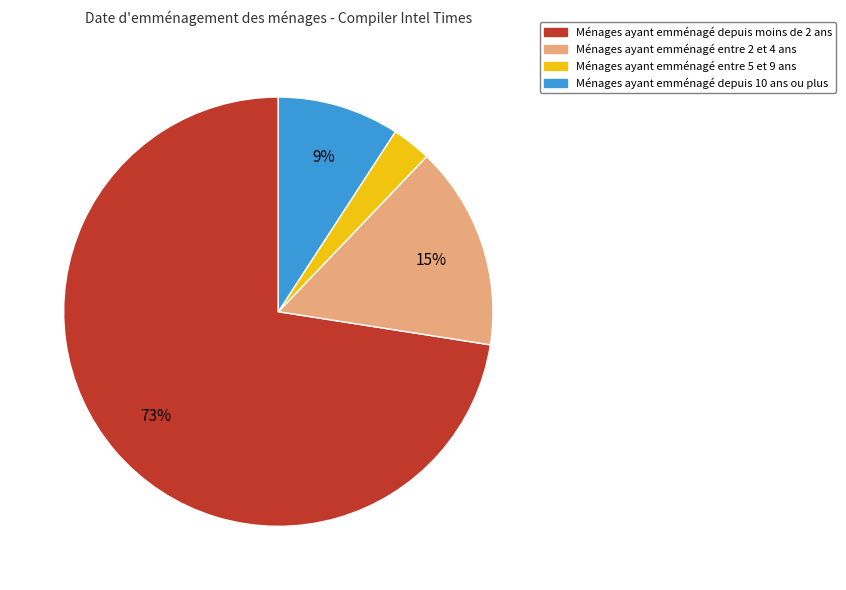

Is there any slice that represents more than half of the pie?

Yes